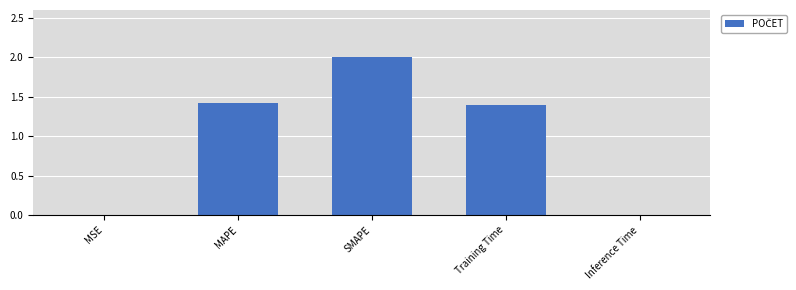

The chart shows a value of 1.4 at Training Time. True or false?

True